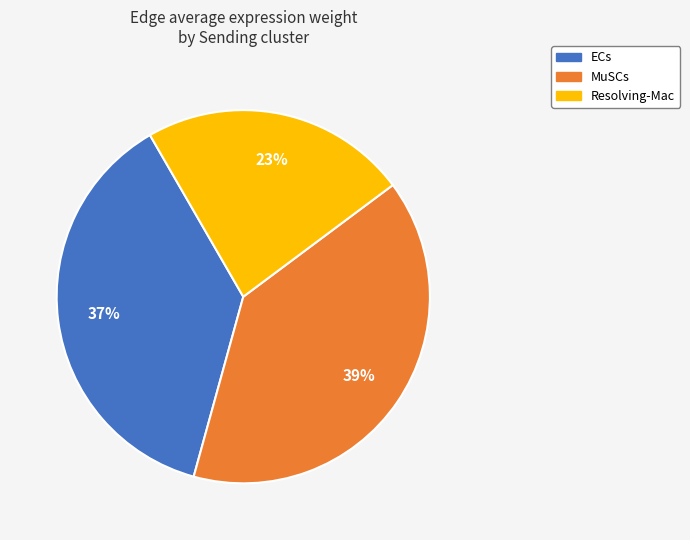

To the nearest percent, what is the difference between the largest and smallest slice percentages?

16%